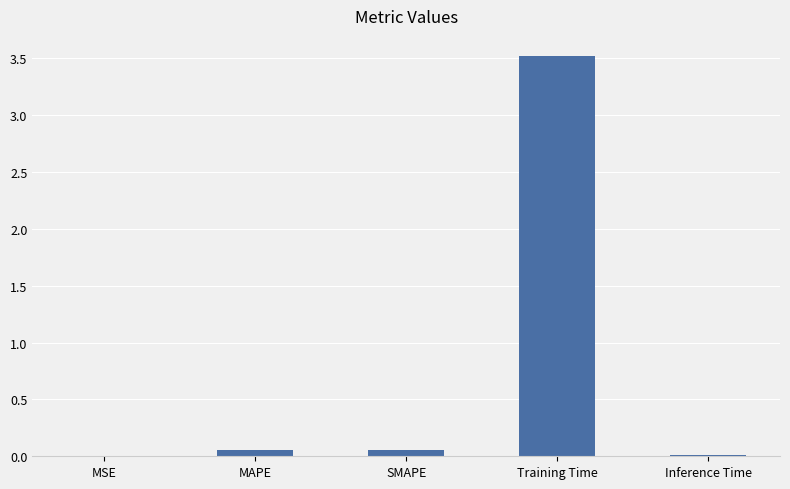

True or false: the data shows 0.0 at MSE.

True